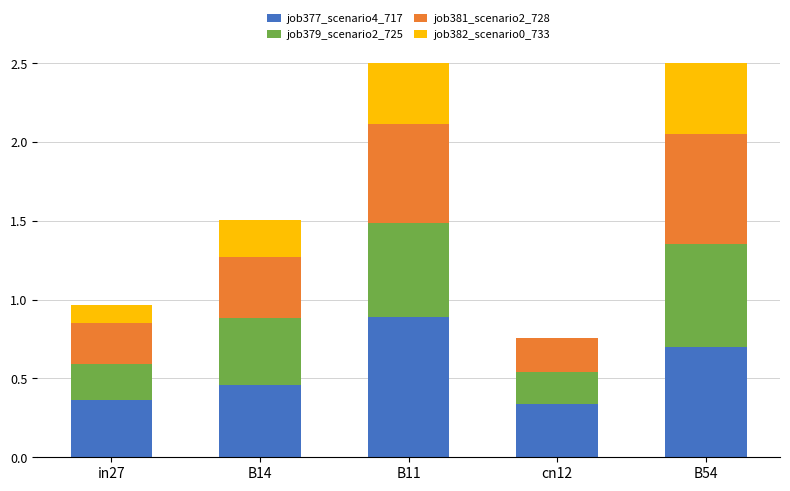

What is the spread (max minus min) of values at B11?

0.5